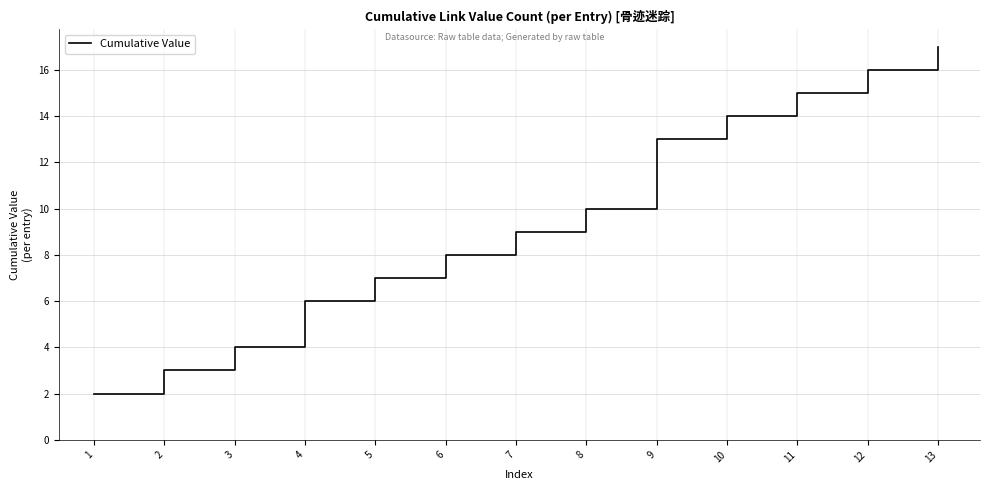

What is the difference between the maximum and minimum values?

15